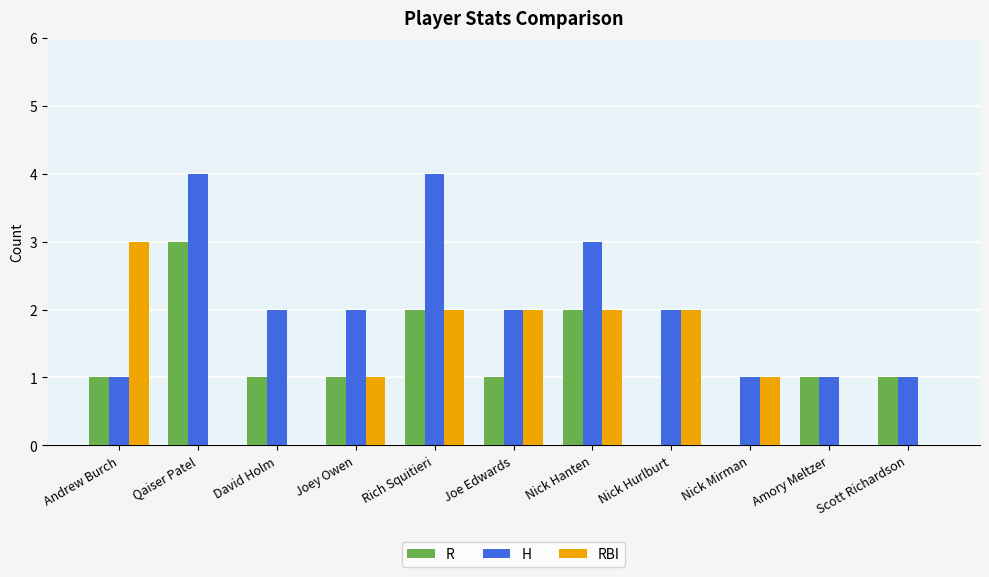

What are all the series names shown in the legend?

R, H, RBI